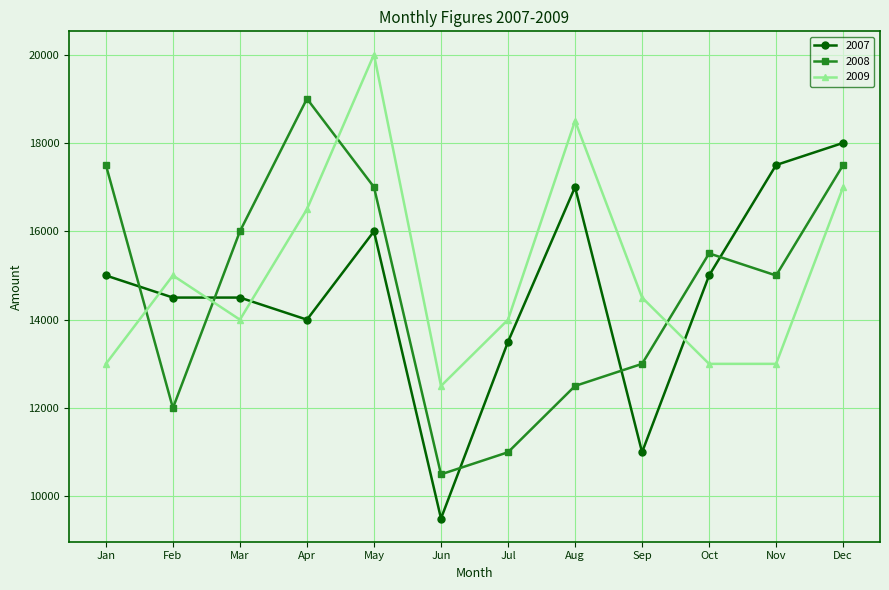

What is the spread (max minus min) of values at Dec?

1000